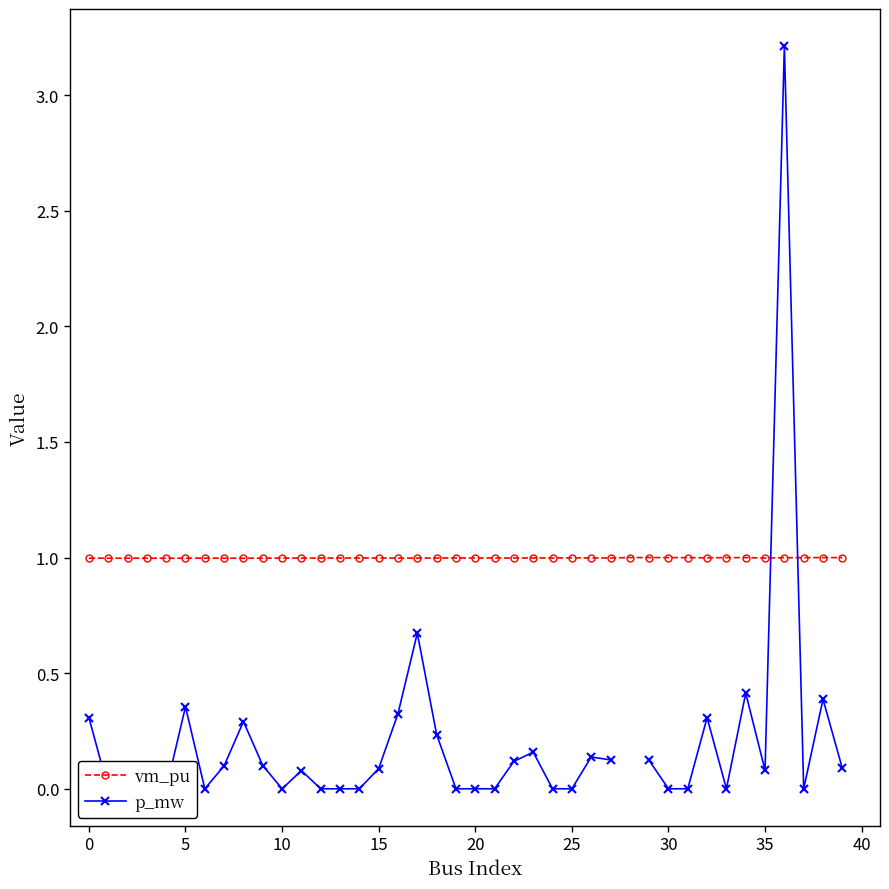

What is the average value of the vm_pu series?

1.0